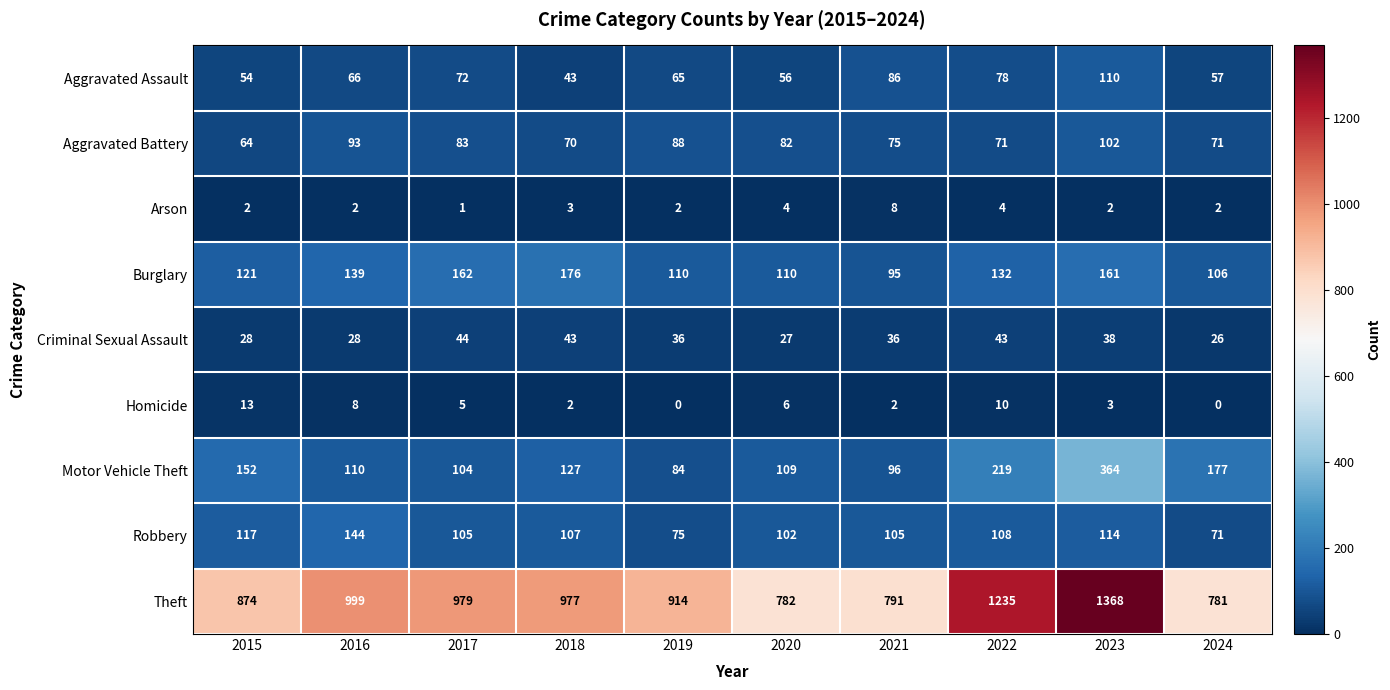

At which category is the sum across all series the highest?

2023